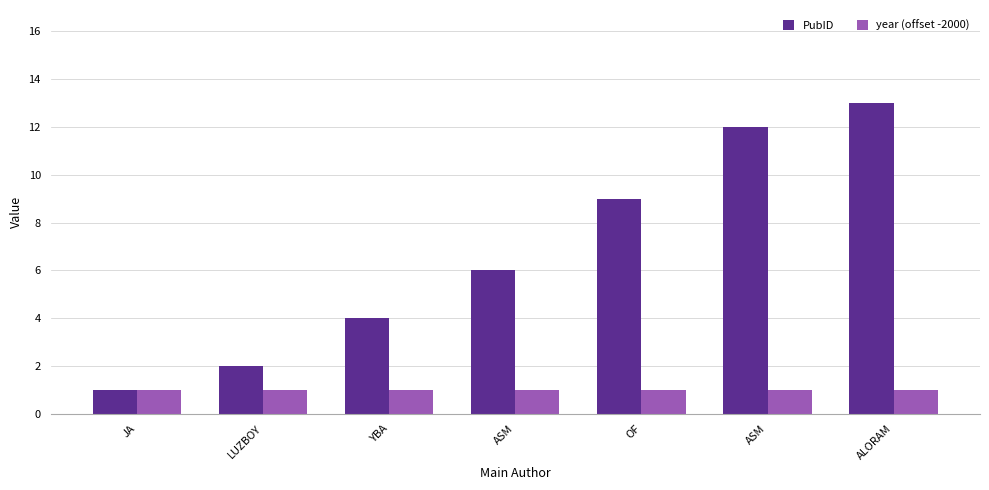

What is the smallest value displayed?

1